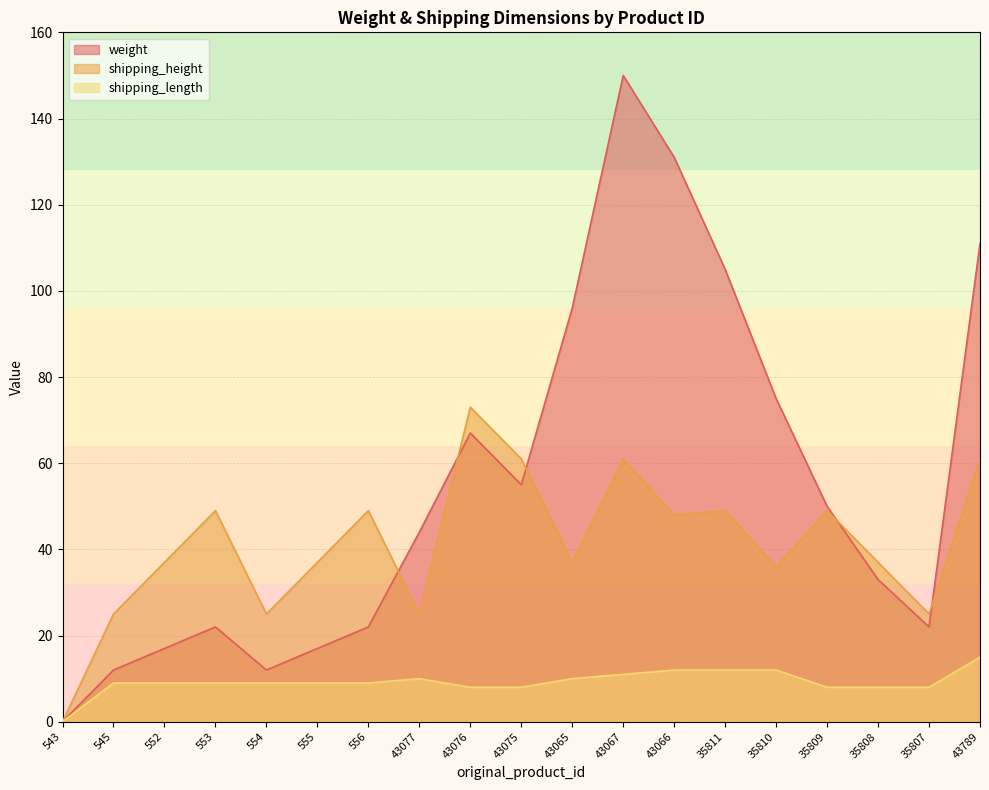

True or false: weight and shipping_length intersect in this chart.

False